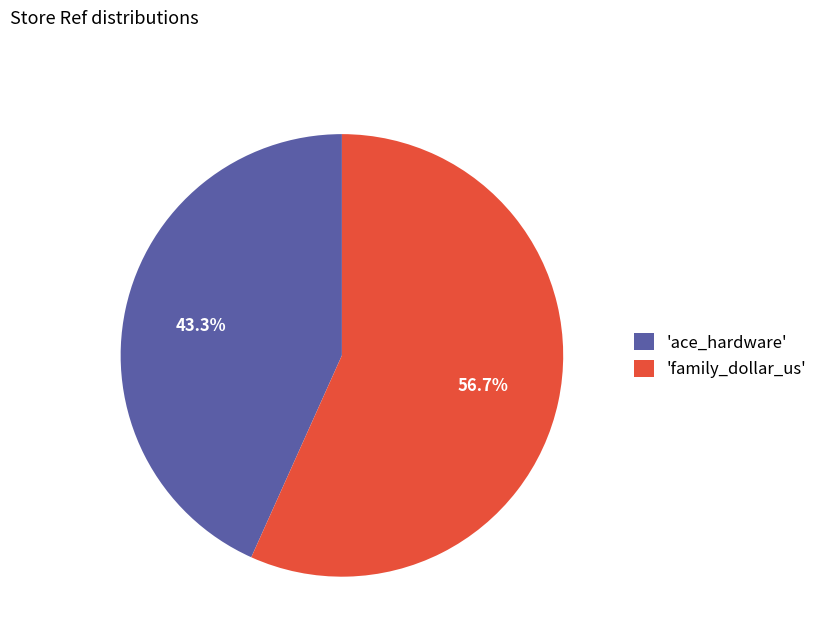

What is the ratio of the value at 'family_dollar_us' to the value at 'ace_hardware'?

1.3